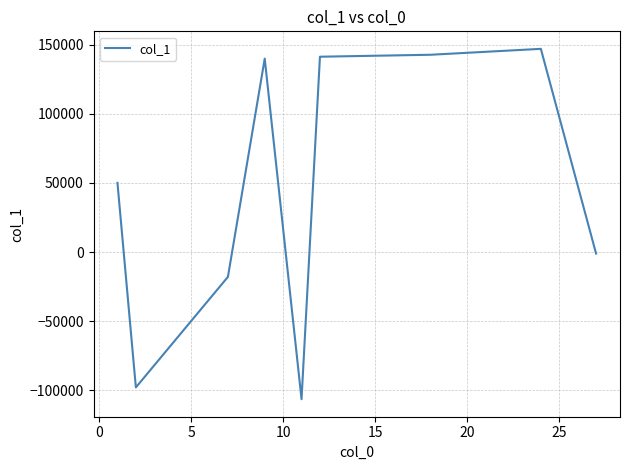

What is the difference between the maximum and minimum values?

253635.4